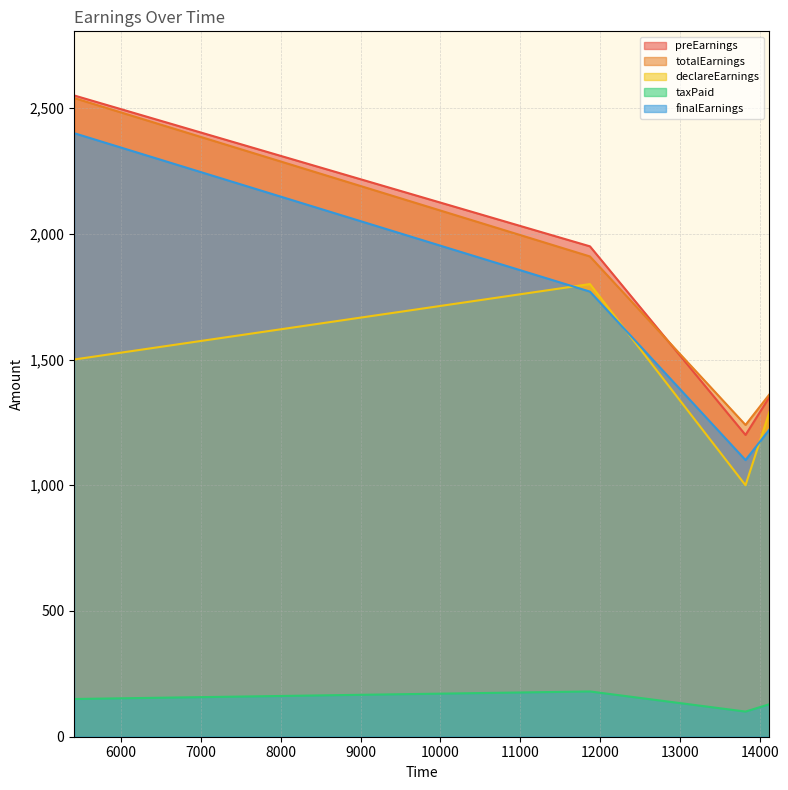

What is the highest value of the finalEarnings series?

2400.0